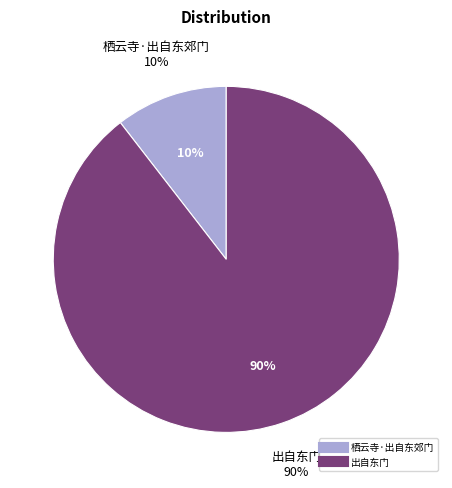

How many segments does this pie chart have?

2